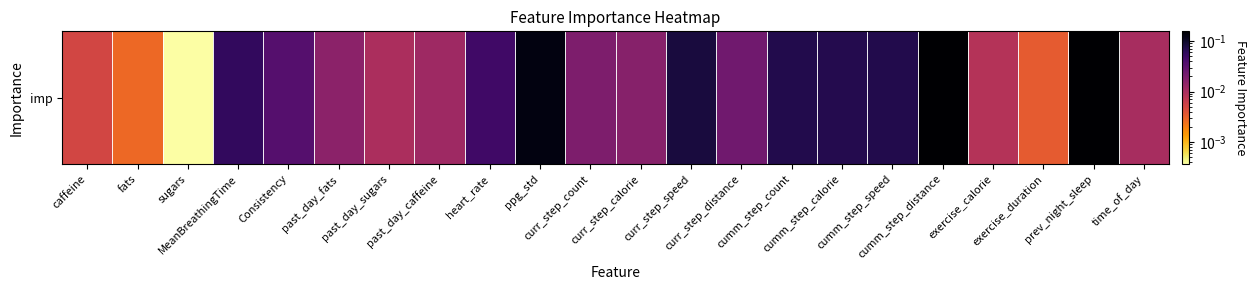

Is it true that the value at time_of_day is 0.0?

False